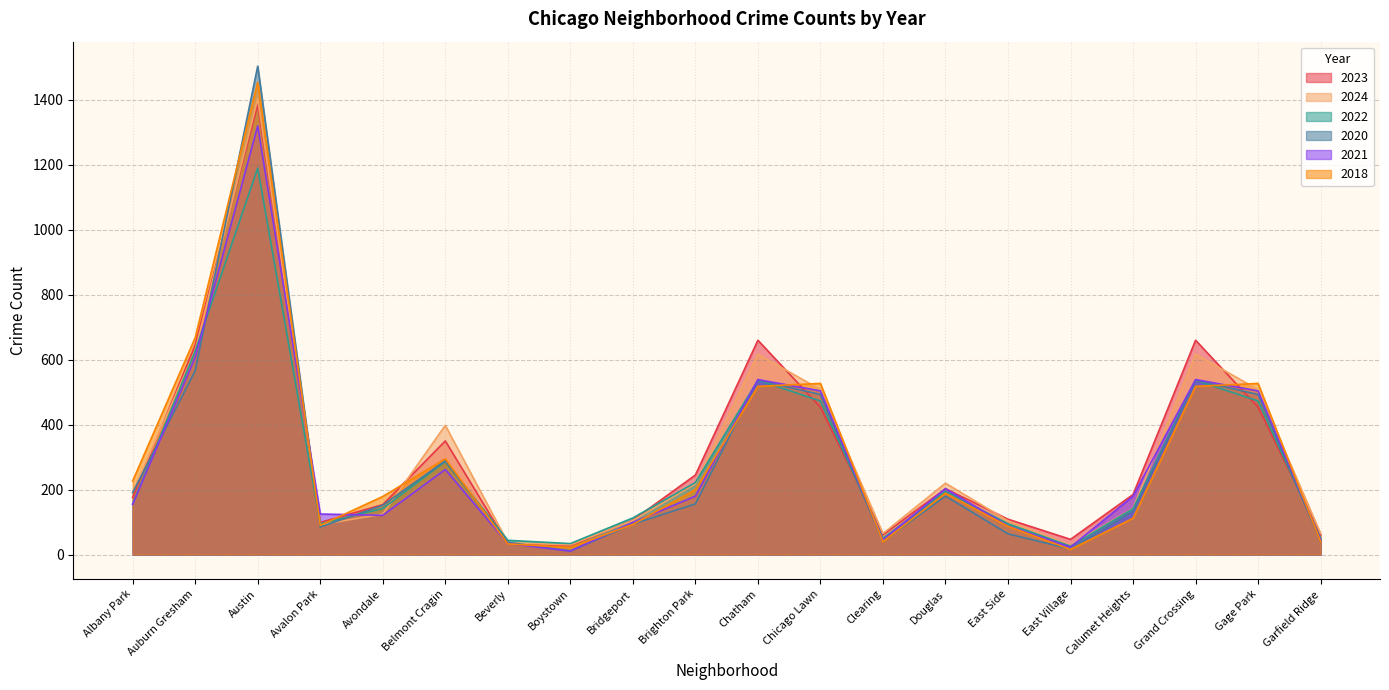

Which label corresponds to the smallest value in the chart?

Boystown